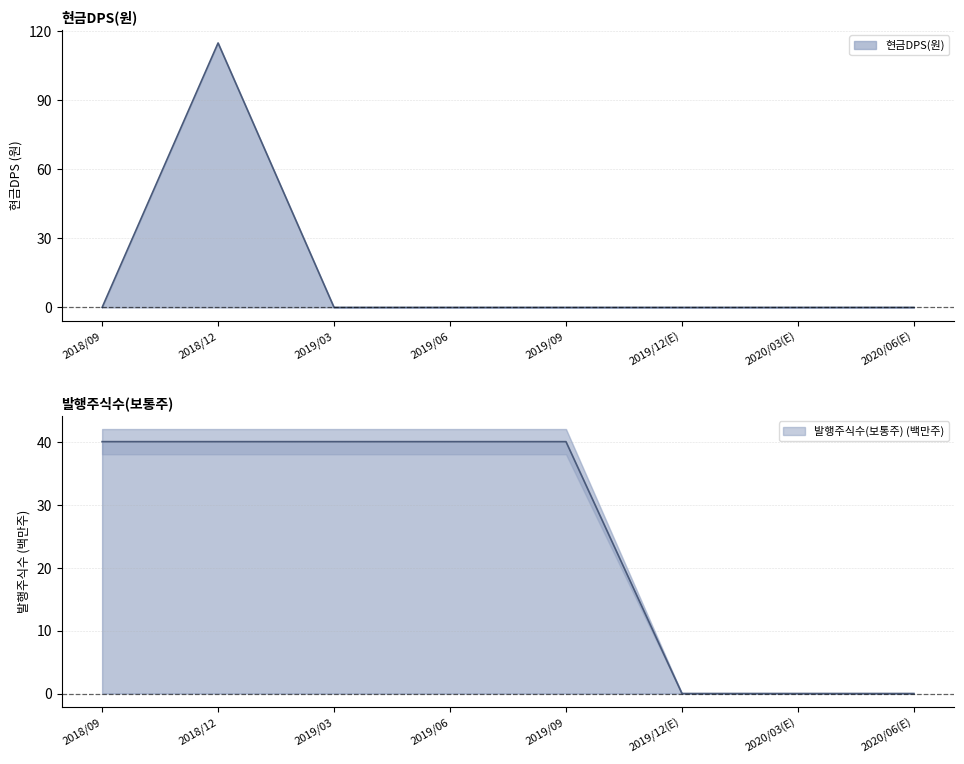

Is the value of 발행주식수(보통주) at 2020/03(E) greater than the value of 현금DPS(원) at 2019/03?

No